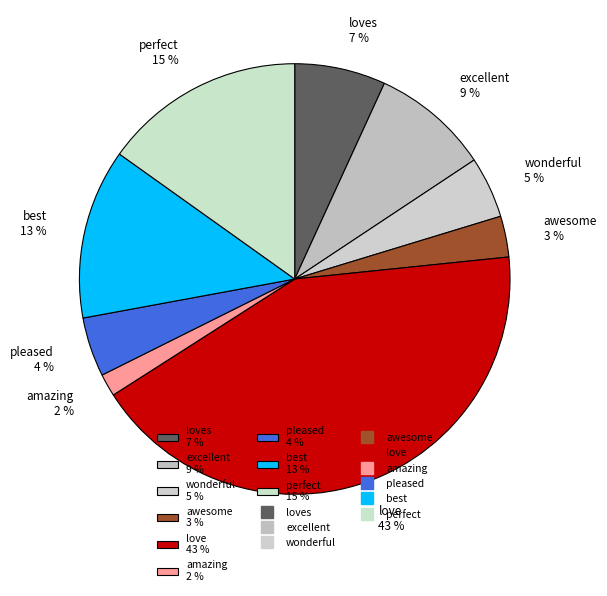

Is it true that perfect 15 % is 3% of the pie?

False